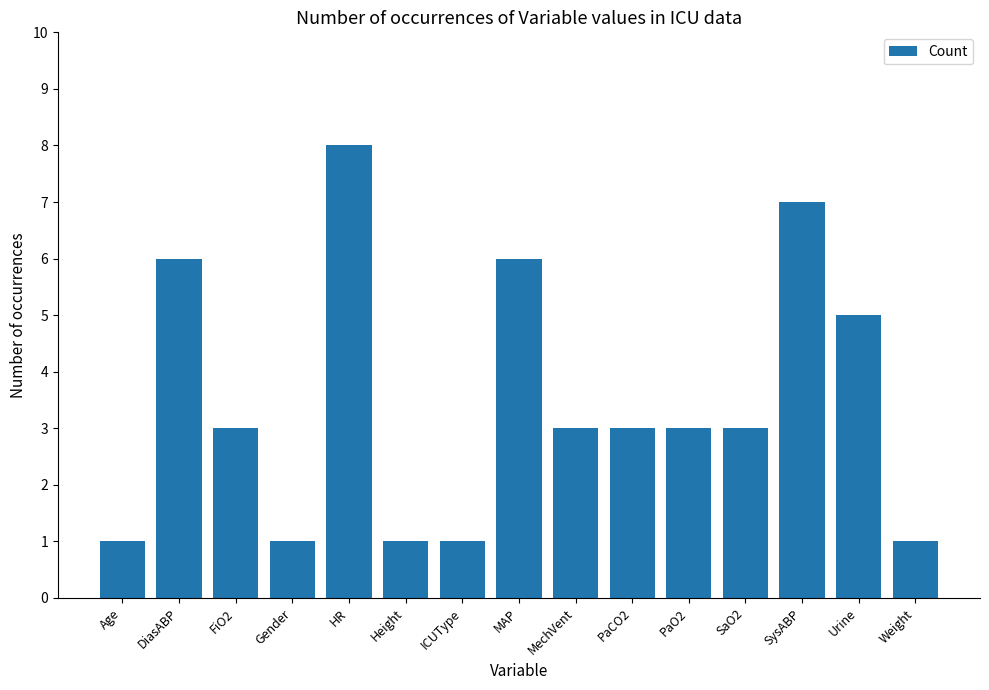

What is the difference between the values at SaO2 and Urine?

2